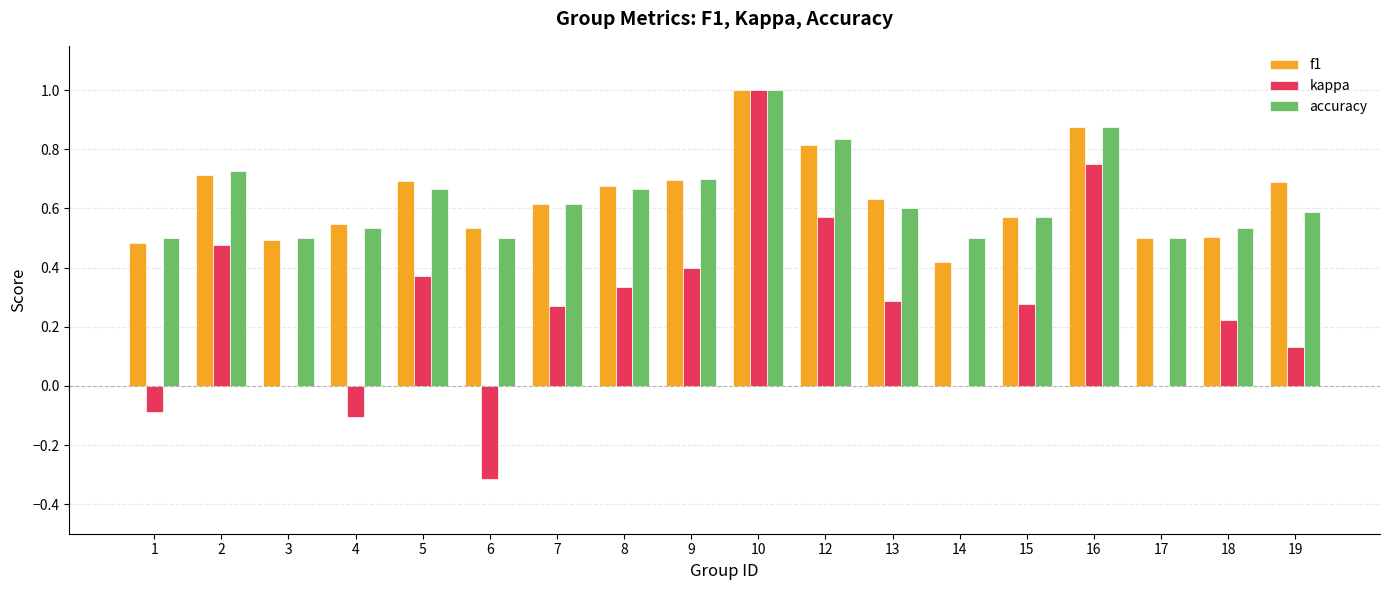

At which category is the sum across all series the highest?

10